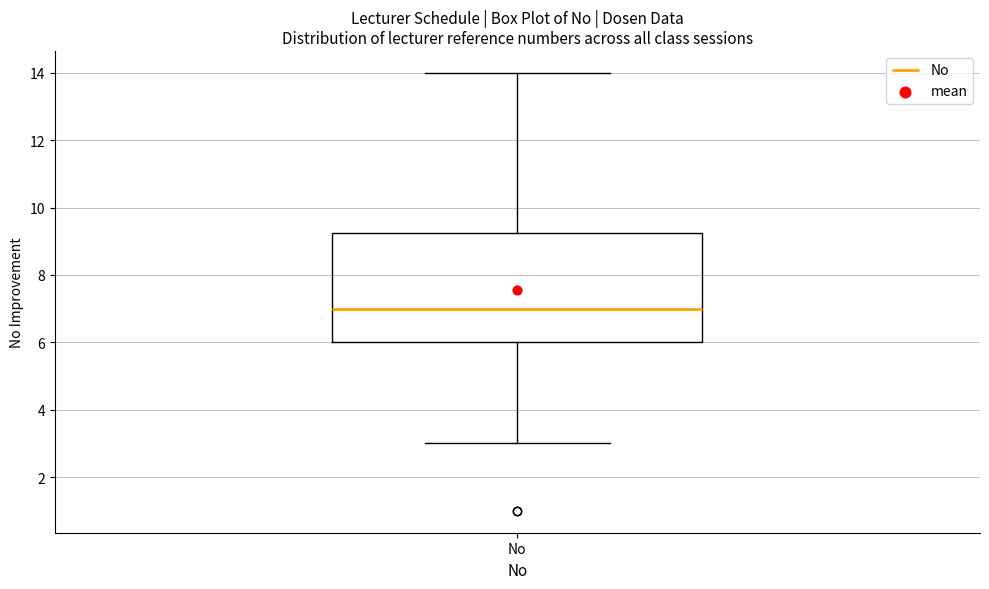

Transcribe this box plot: give where the median line is, the range the box spans, and where the two whiskers end, as read against the y-axis. The values are not printed on the chart, so give them approximately, as read against the axis.

median 7.0, box 6.0 to 9.2, whiskers 3.0 to 14.0